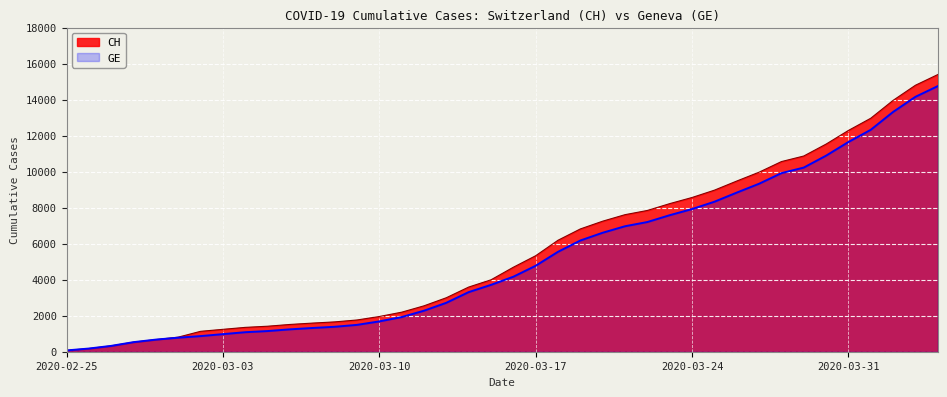

Rank the series at 2020-03-14 from highest to lowest value.

CH, GE